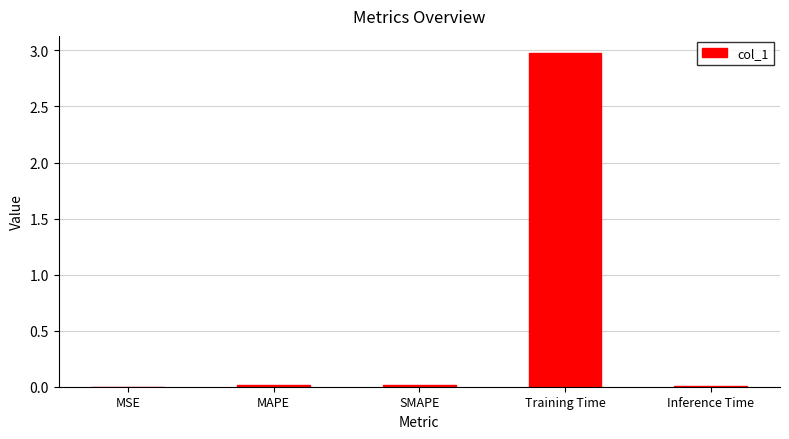

Does the chart contain stacked bars?

No